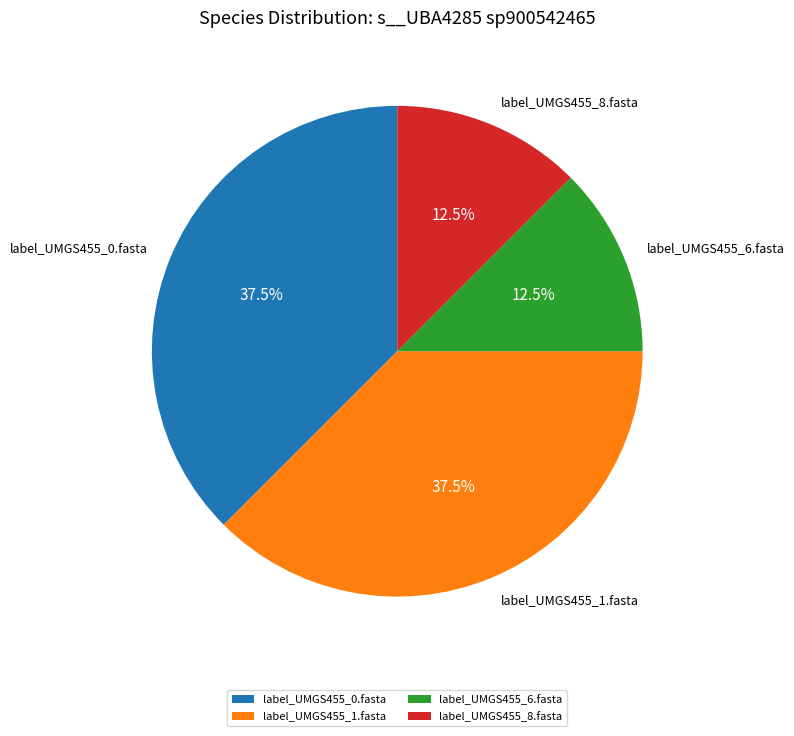

What percentage is NOT represented by label_UMGS455_0.fasta?

62.5%